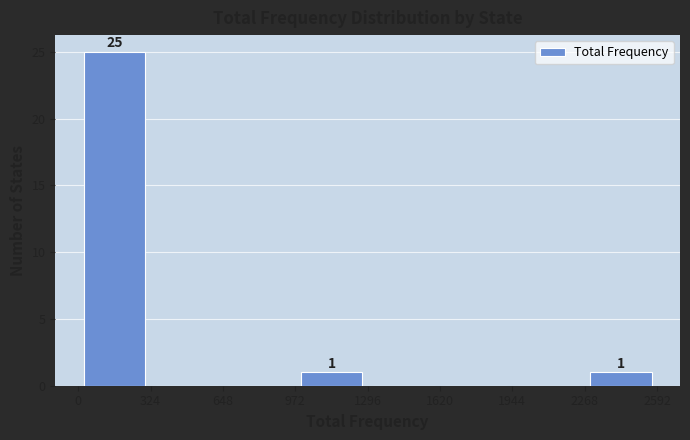

Over which range of the x-axis is the bar tallest?

0 to 324